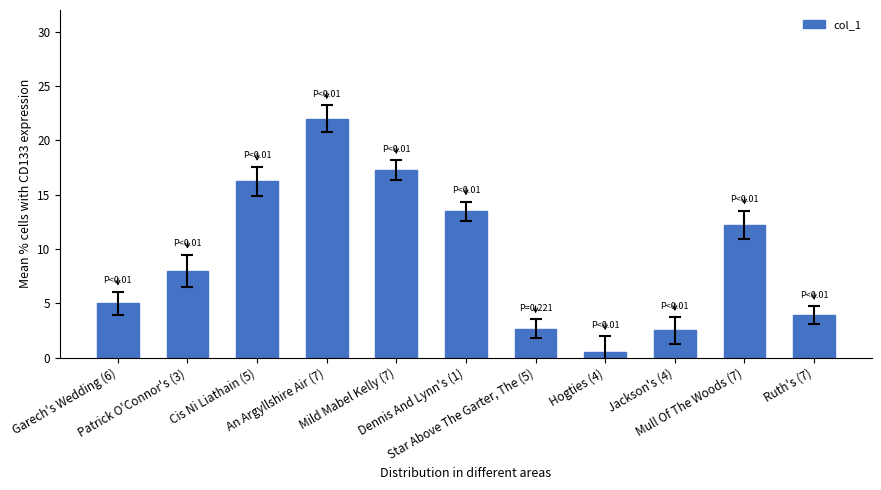

Reading left to right, transcribe all the data shown in this chart.

5.0	8.0	16.2	22.0	17.3	13.5	2.7	0.6	2.5	12.2	3.9